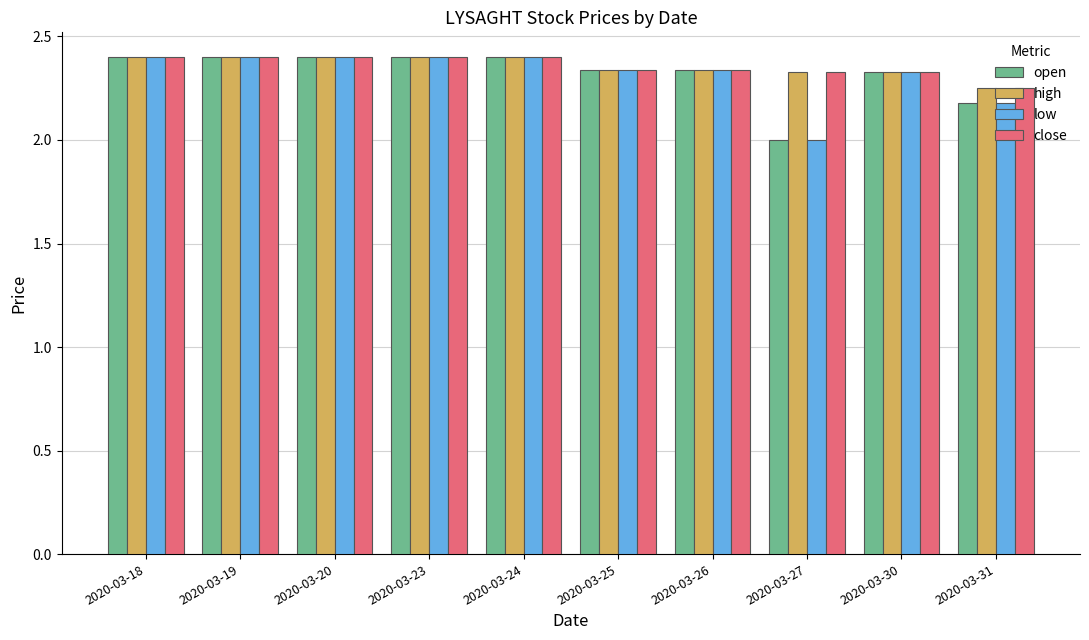

What is the value of the open bar at the 4th from the left?

2.4